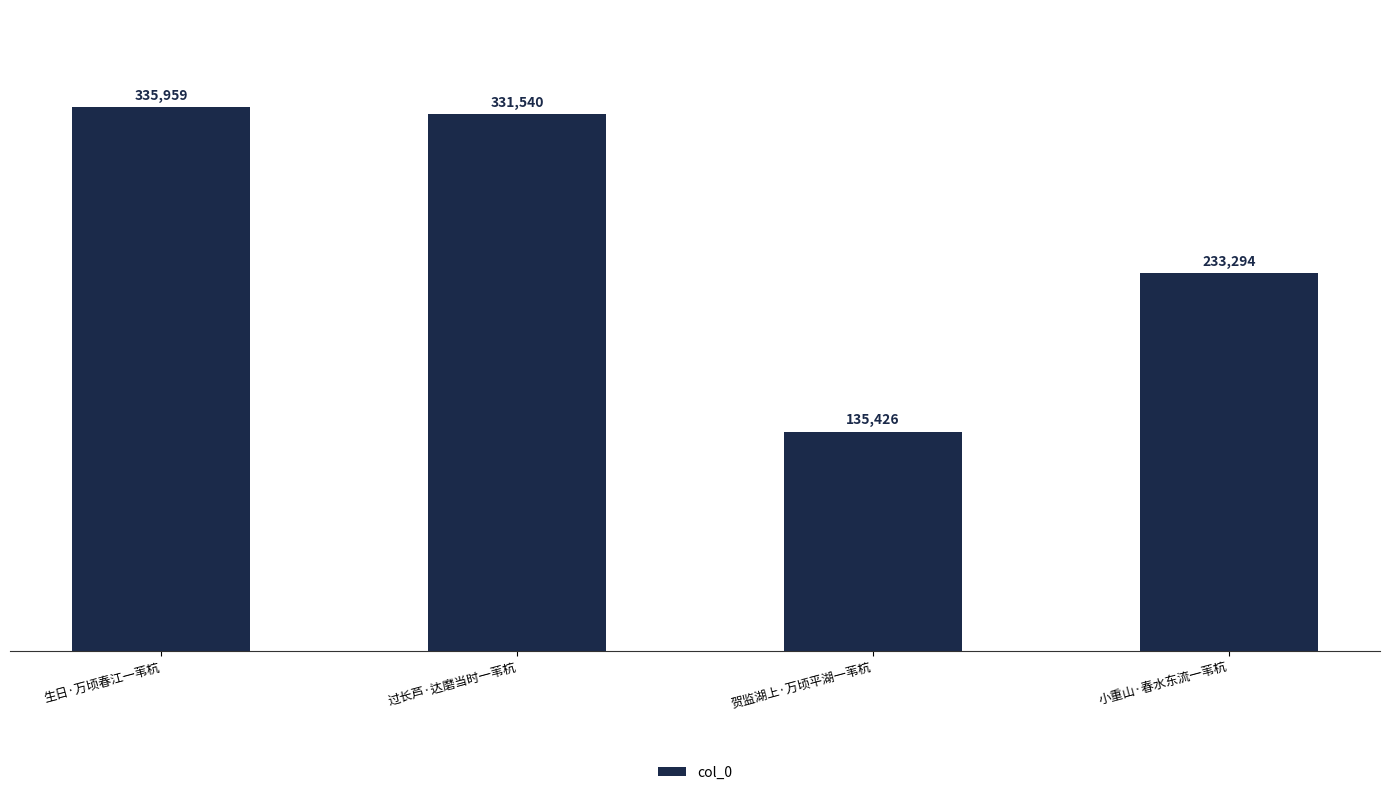

At which category does the chart reach its peak across all series?

生日·万顷春江一苇杭